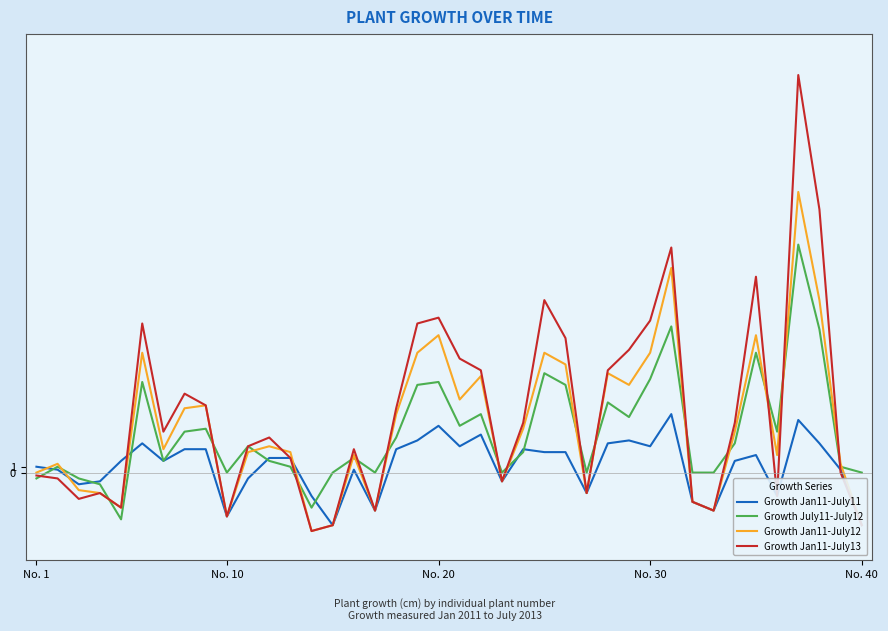

What is the lowest value of the Growth July11-July12 series?

-8.0